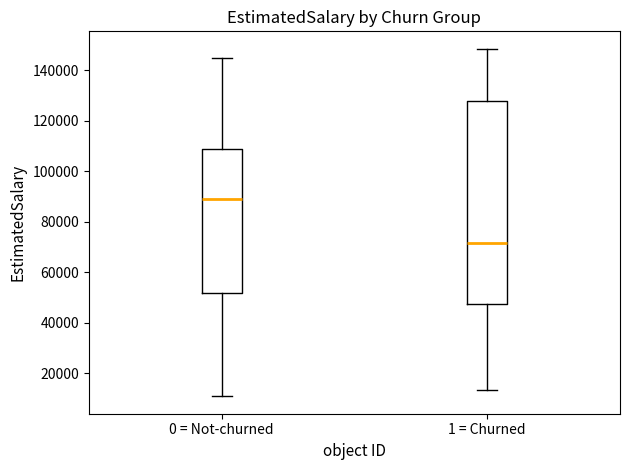

Reading left to right, transcribe this box plot: for each box, give where its median line is, the range the box spans, and where its two whiskers end, as read against the y-axis. The values are not printed on the chart, so give them approximately, as read against the axis.

0 = Not-churned: median 88000, box 52000 to 108000, whiskers 10000 to 144000
1 = Churned: median 72000, box 48000 to 128000, whiskers 14000 to 148000